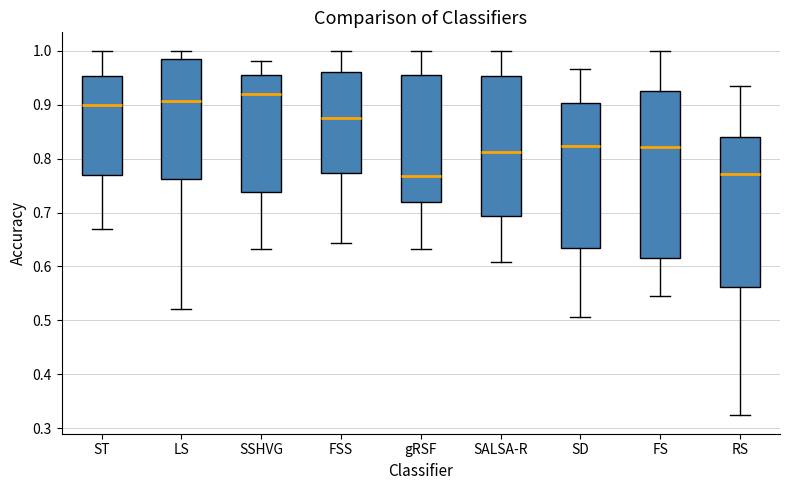

Reading left to right, transcribe this box plot: for each box, give where its median line is, the range the box spans, and where its two whiskers end, as read against the y-axis. The values are not printed on the chart, so give them approximately, as read against the axis.

ST: median 0.90, box 0.77 to 0.95, whiskers 0.67 to 1.00
LS: median 0.91, box 0.76 to 0.98, whiskers 0.52 to 1.00
SSHVG: median 0.92, box 0.74 to 0.95, whiskers 0.63 to 0.98
FSS: median 0.88, box 0.77 to 0.96, whiskers 0.64 to 1.00
gRSF: median 0.77, box 0.72 to 0.96, whiskers 0.63 to 1.00
SALSA-R: median 0.81, box 0.69 to 0.95, whiskers 0.61 to 1.00
SD: median 0.82, box 0.63 to 0.90, whiskers 0.51 to 0.97
FS: median 0.82, box 0.62 to 0.93, whiskers 0.55 to 1.00
RS: median 0.77, box 0.56 to 0.84, whiskers 0.32 to 0.93